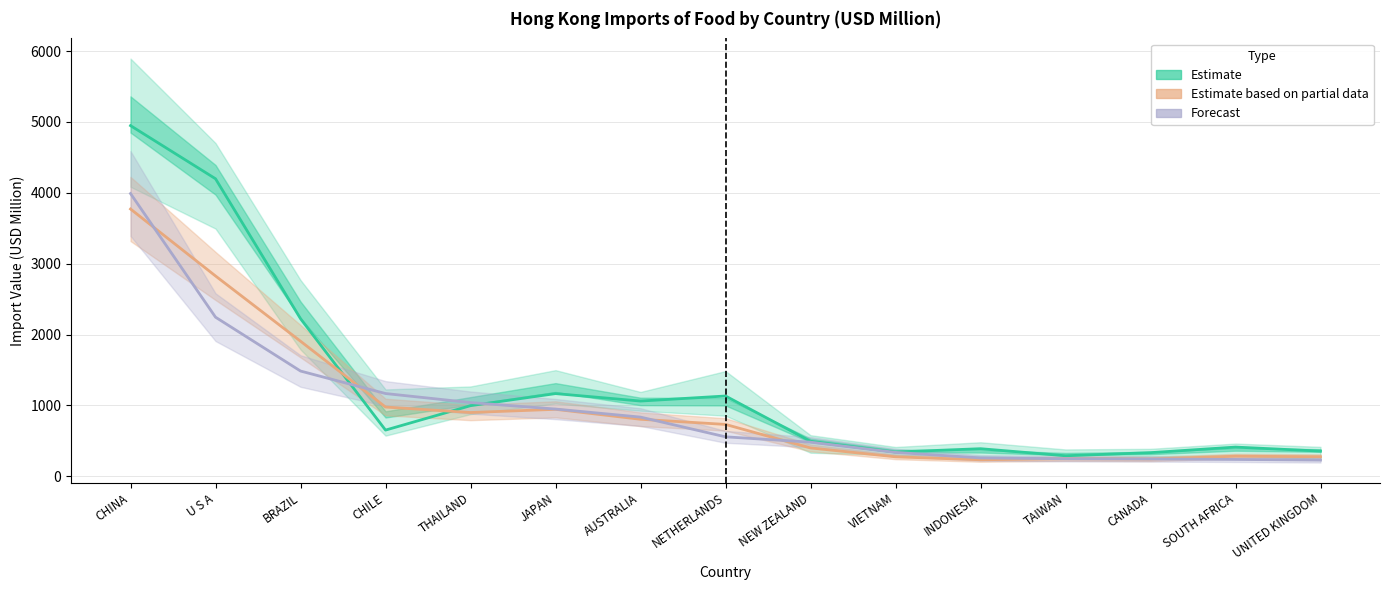

Which label corresponds to the largest value in the chart?

CHINA